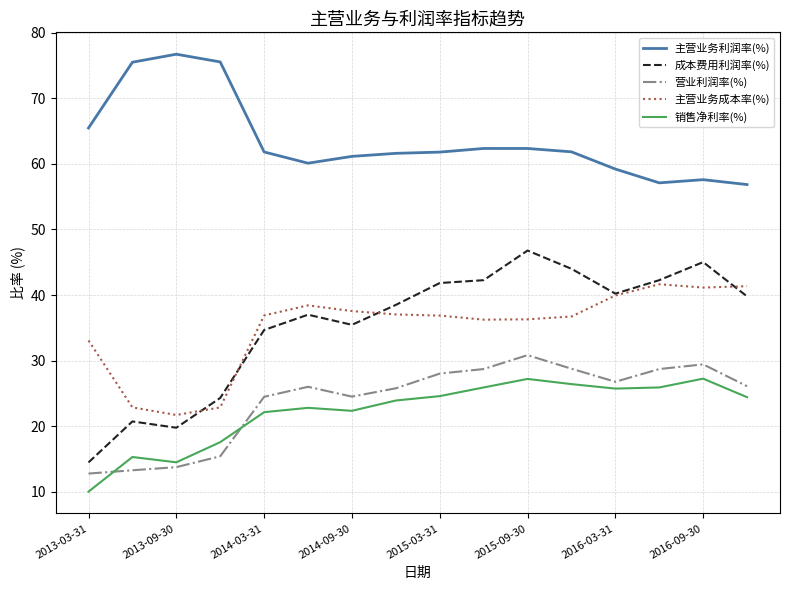

True or false: 主营业务成本率(%) and 主营业务利润率(%) intersect in this chart.

False